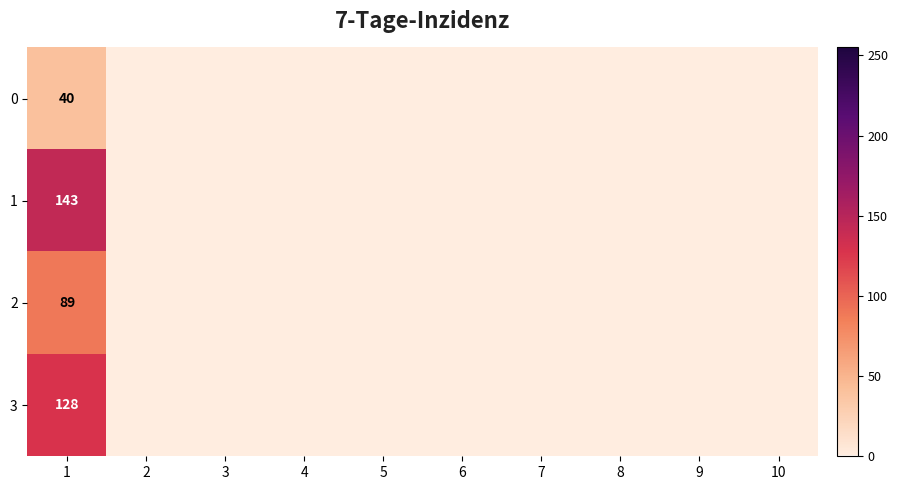

What is the spread (max minus min) of values at 1?

103